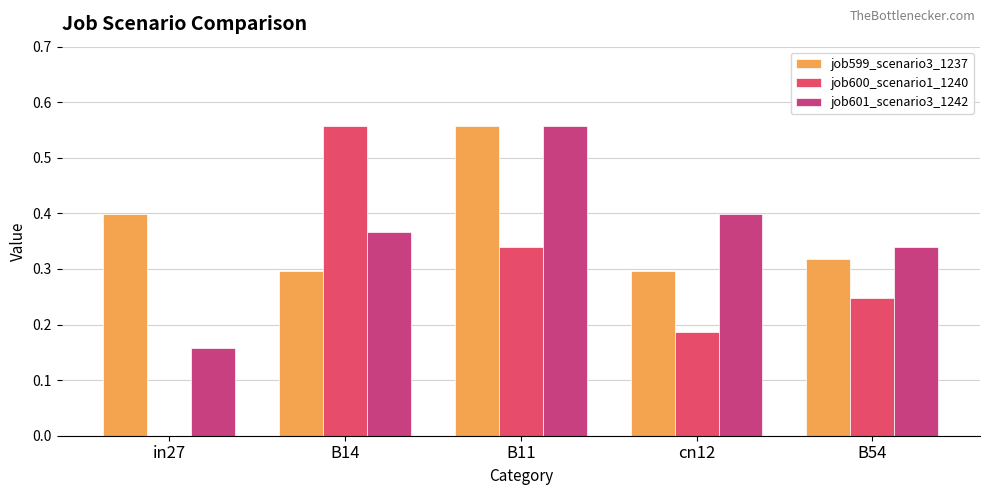

What is the sum of all job600_scenario1_1240 values?

1.3